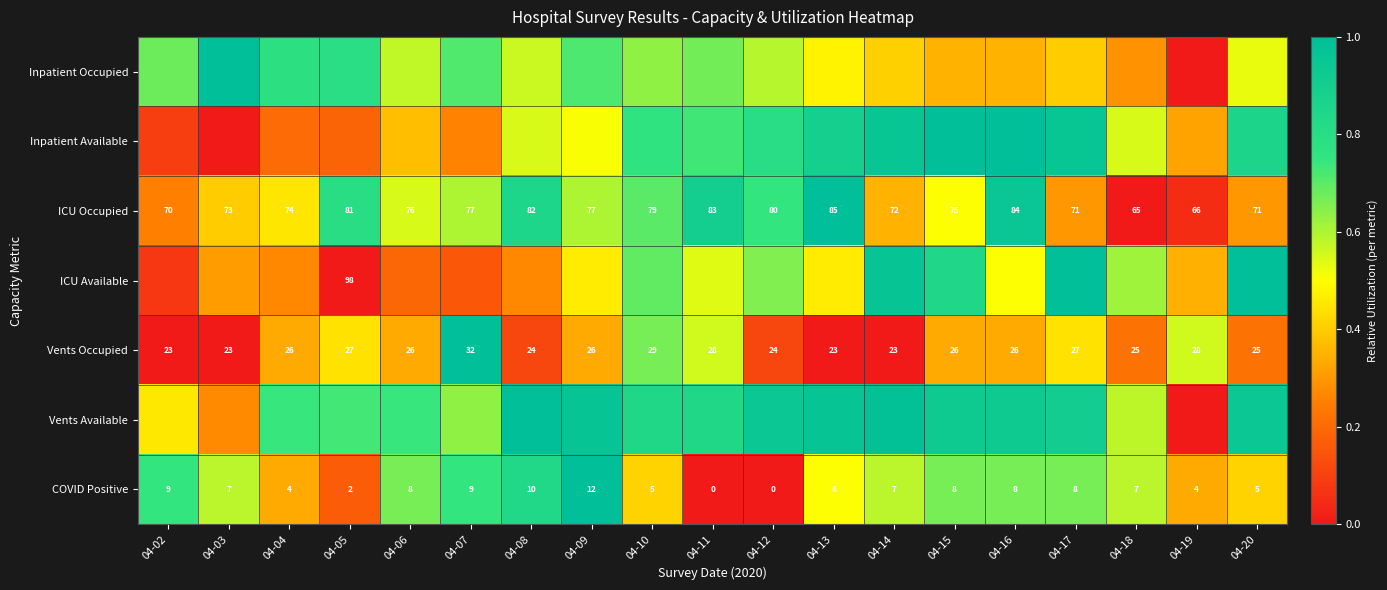

How many values in the COVID Positive series are below 7?

8